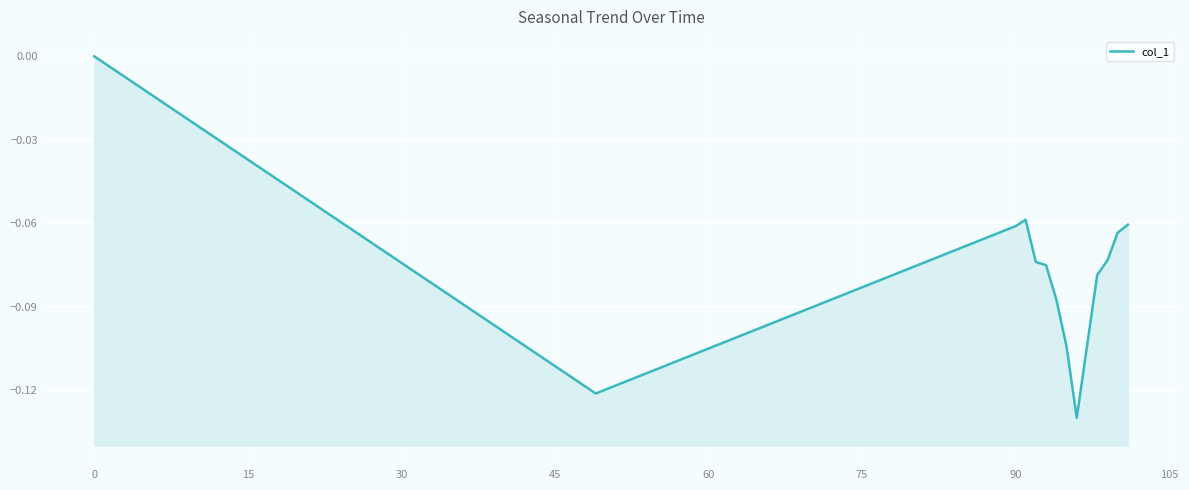

How many points are lower than both their immediate neighbors (excluding endpoints)?

2